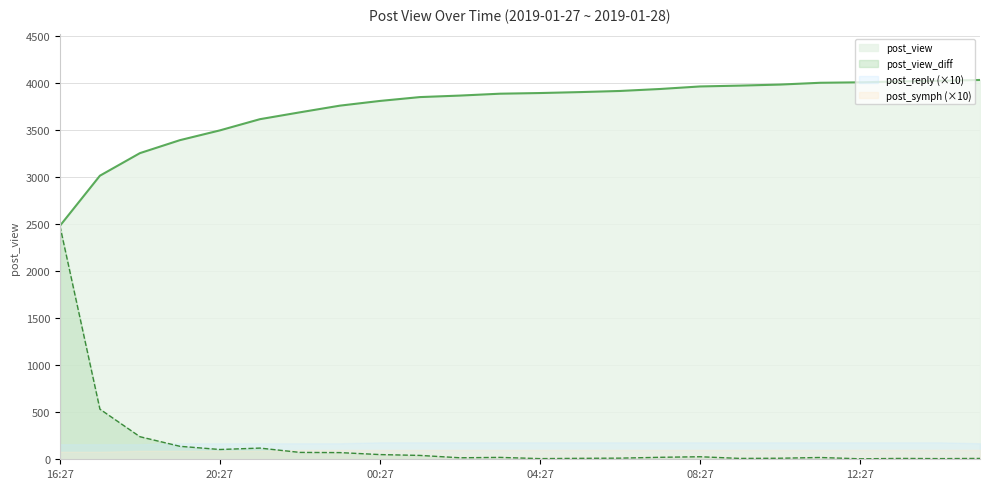

What is the value of the post_view_diff point at the 14th from the left?

10